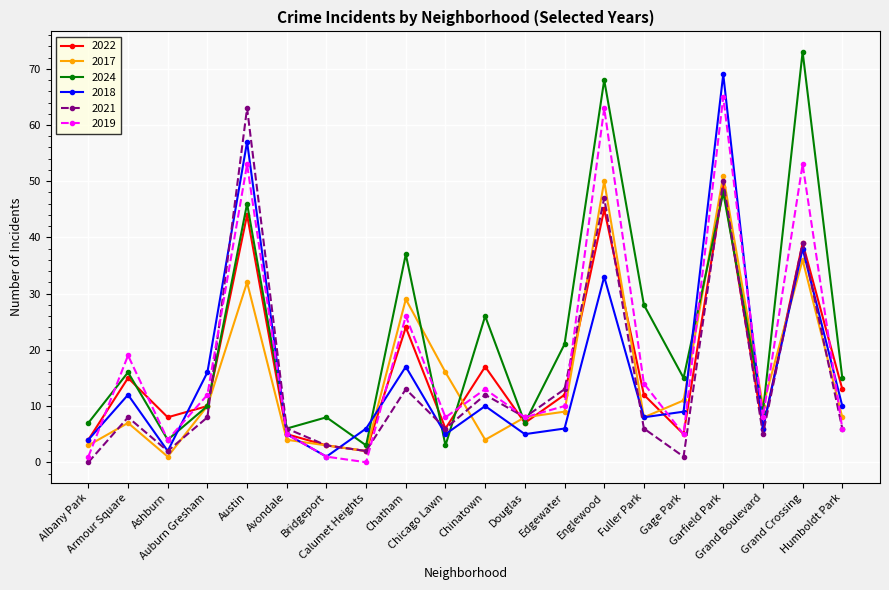

What is the difference between the 2021 values at Ashburn and Englewood?

45